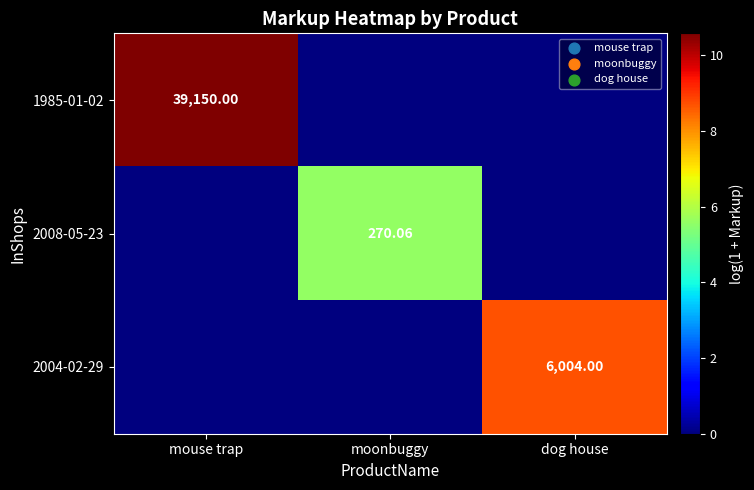

Rank the series by their average value, from highest to lowest.

1985-01-02, 2004-02-29, 2008-05-23